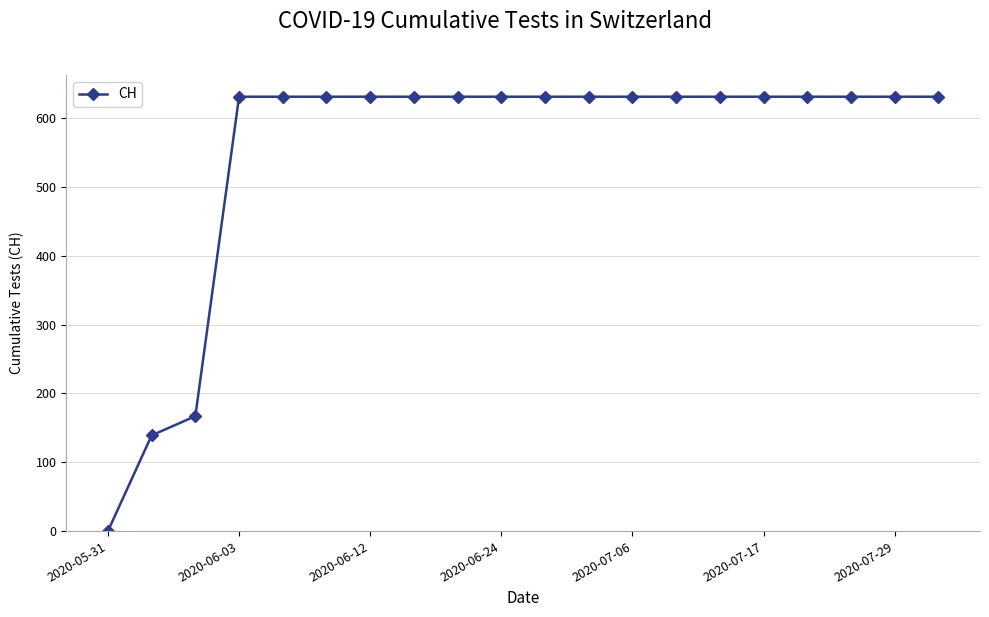

Does the chart have visible grid lines?

Yes